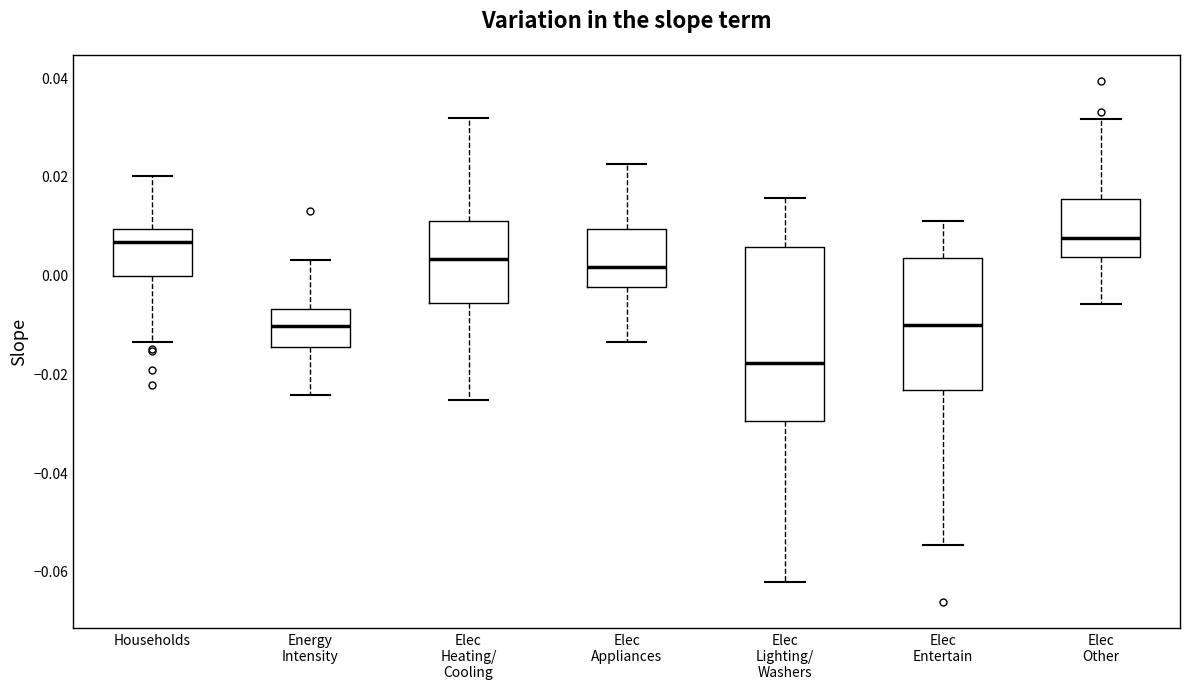

Reading left to right, read every box against the y-axis: the position of its median line, the range the box covers, and the ends of its whiskers. The values are not printed on the chart, so give them approximately, as read against the axis.

Households: median 0.006, box 0.000 to 0.010, whiskers -0.014 to 0.020
Energy Intensity: median -0.010, box -0.014 to -0.006, whiskers -0.024 to 0.002
Elec Heating/ Cooling: median 0.004, box -0.006 to 0.010, whiskers -0.026 to 0.032
Elec Appliances: median 0.002, box -0.002 to 0.010, whiskers -0.014 to 0.022
Elec Lighting/ Washers: median -0.018, box -0.030 to 0.006, whiskers -0.062 to 0.016
Elec Entertain: median -0.010, box -0.024 to 0.004, whiskers -0.054 to 0.010
Elec Other: median 0.008, box 0.004 to 0.016, whiskers -0.006 to 0.032